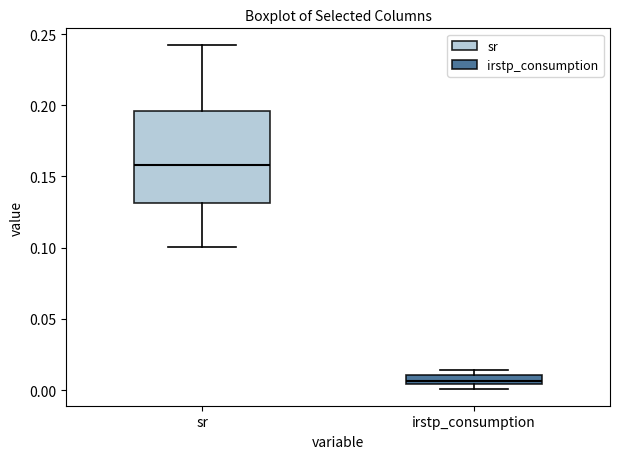

Where is the lower edge of the box for irstp_consumption on the y-axis? The values are not printed on the chart, so give them approximately, as read against the axis.

0.005